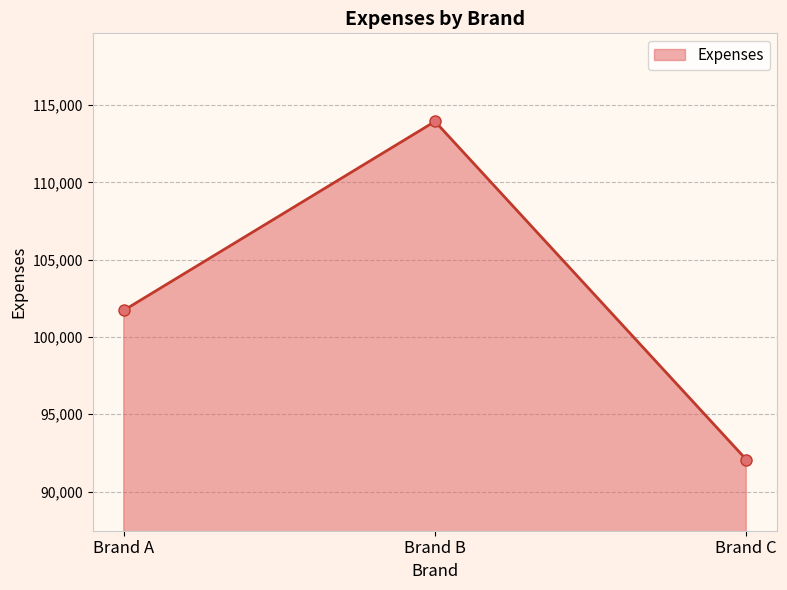

List the labels in order of value, smallest first.

Brand C, Brand A, Brand B